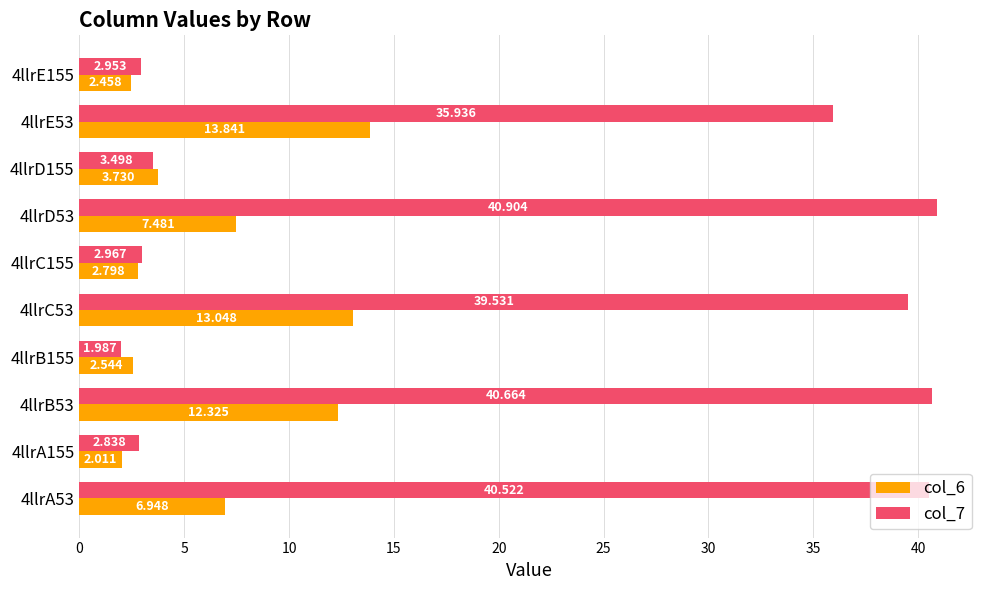

Is the value of col_6 at 4llrC155 greater than the value of col_7 at 4llrA53?

No